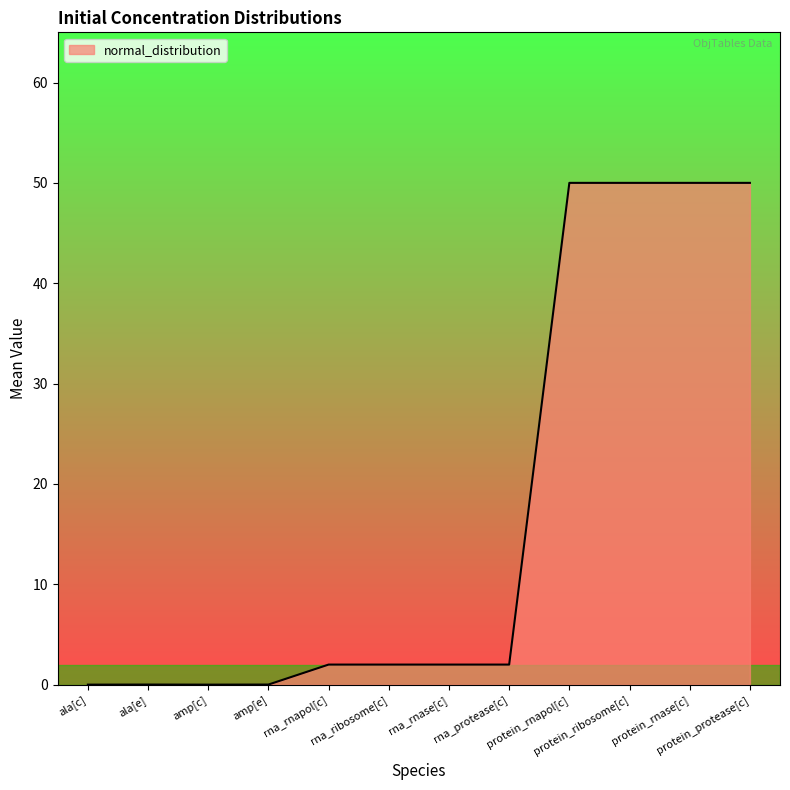

What position from the left is amp[e]?

4